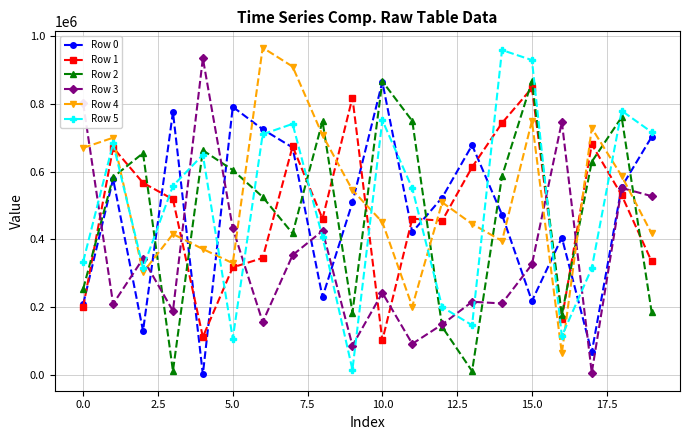

True or false: Row 1 has more than 0 points higher than both neighbors.

True